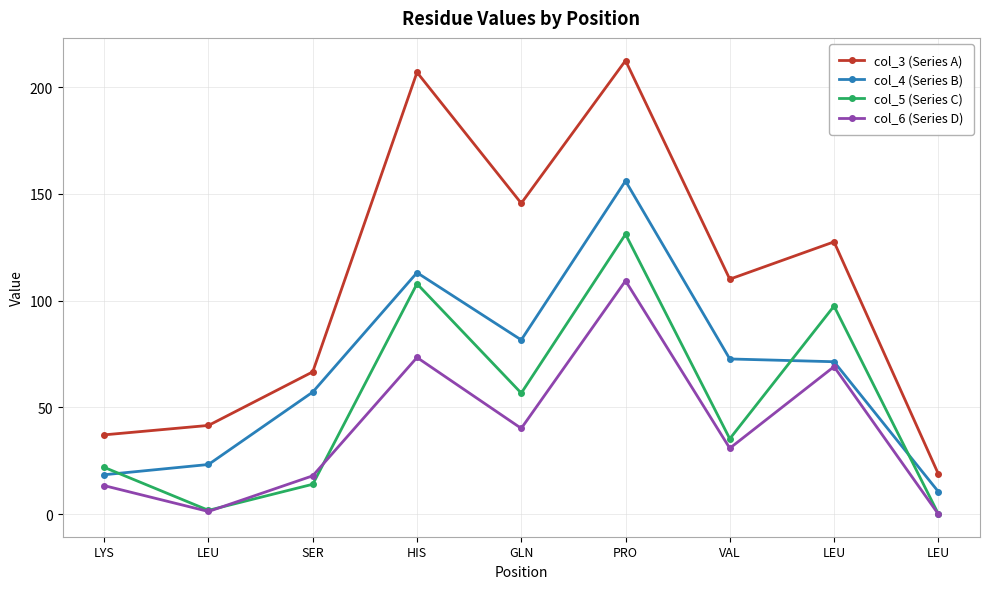

Count the number of categories in the chart.

9